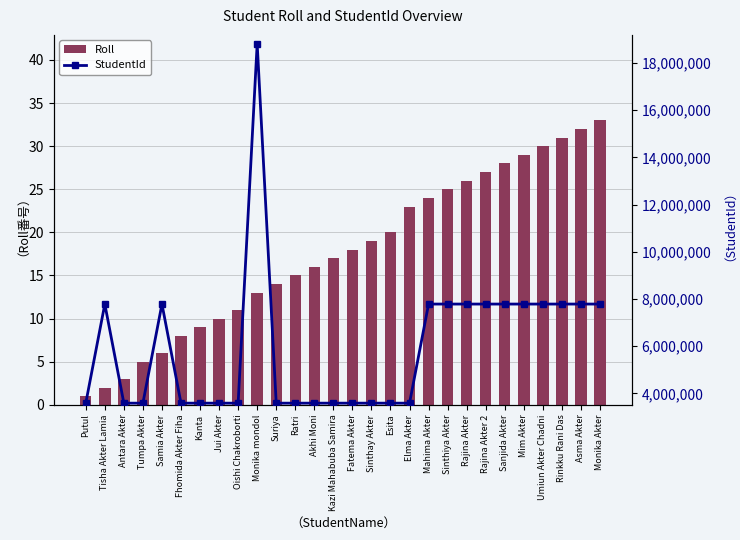

What is the label of the 26th bar from the left?

Rinkku Rani Das